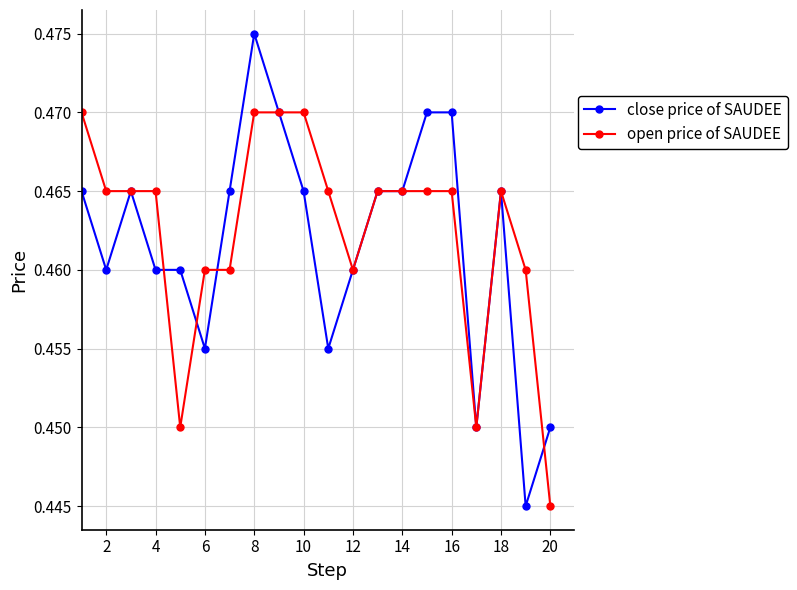

List the series in order of their peak value, highest first.

close price of SAUDEE, open price of SAUDEE